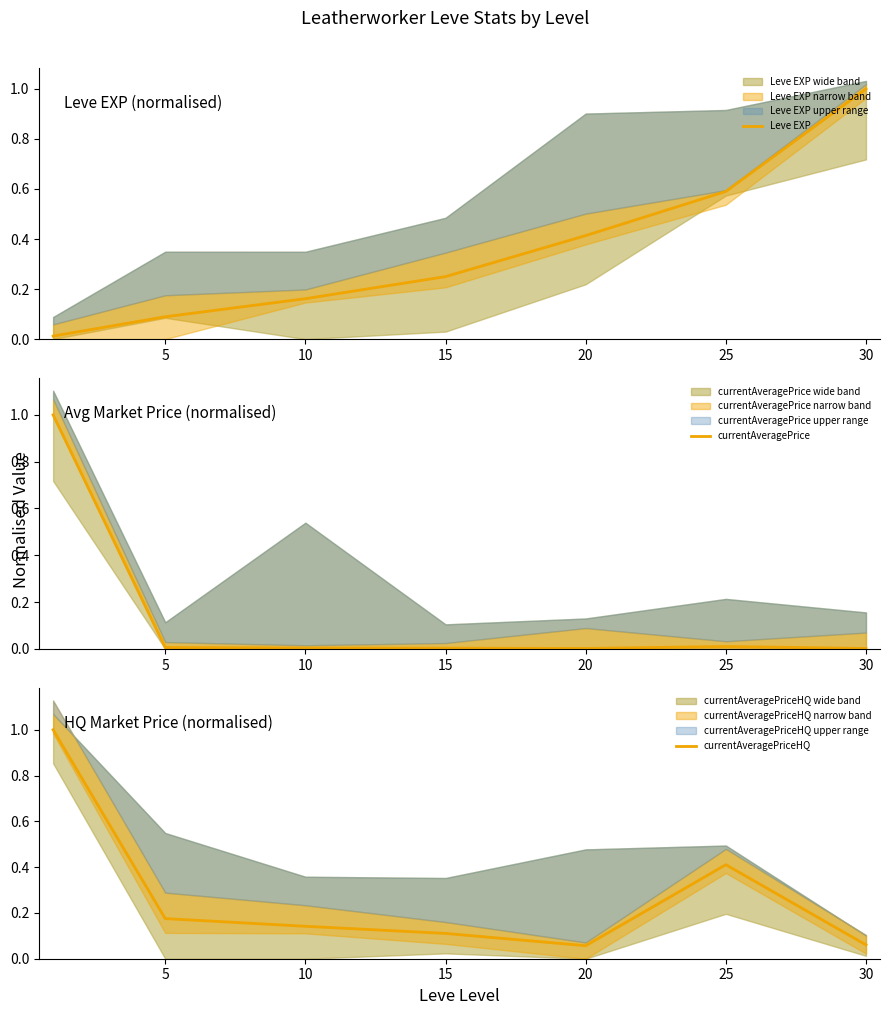

Which series has the largest total across all categories?

Leve EXP